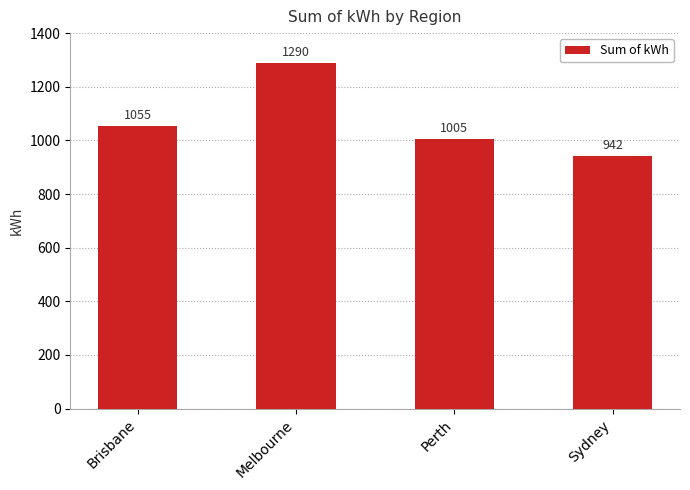

The chart shows a value of 535 at Brisbane. True or false?

False